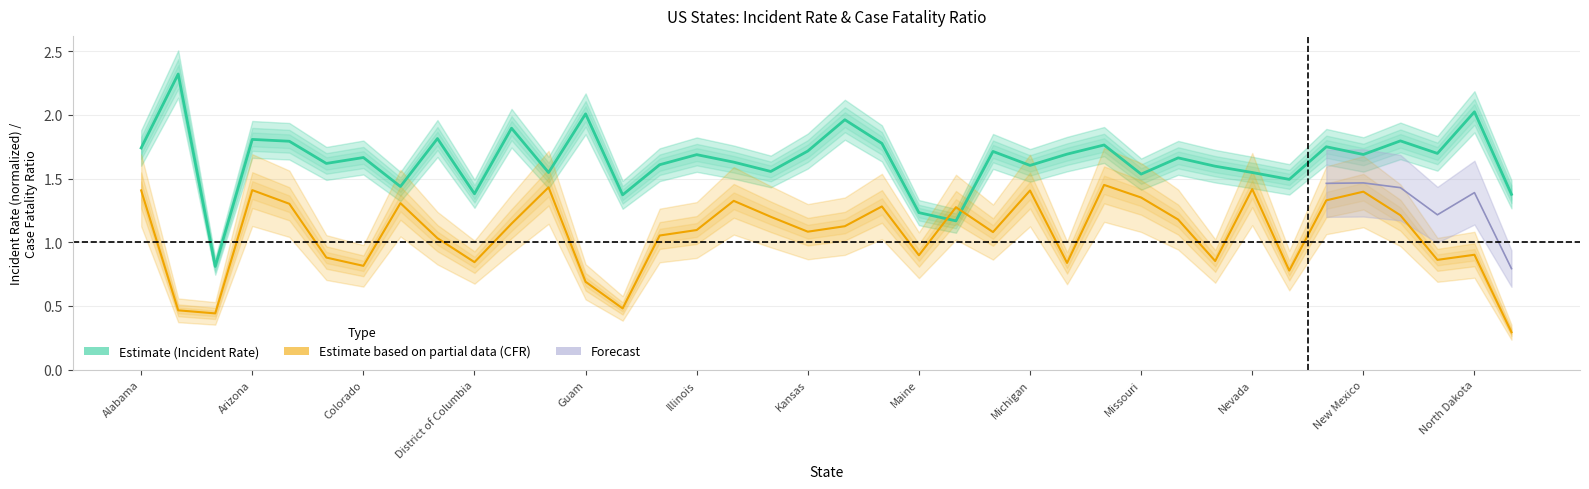

In Incident Rate (Estimate), how many points are lower than both neighbors (excluding endpoints)?

13